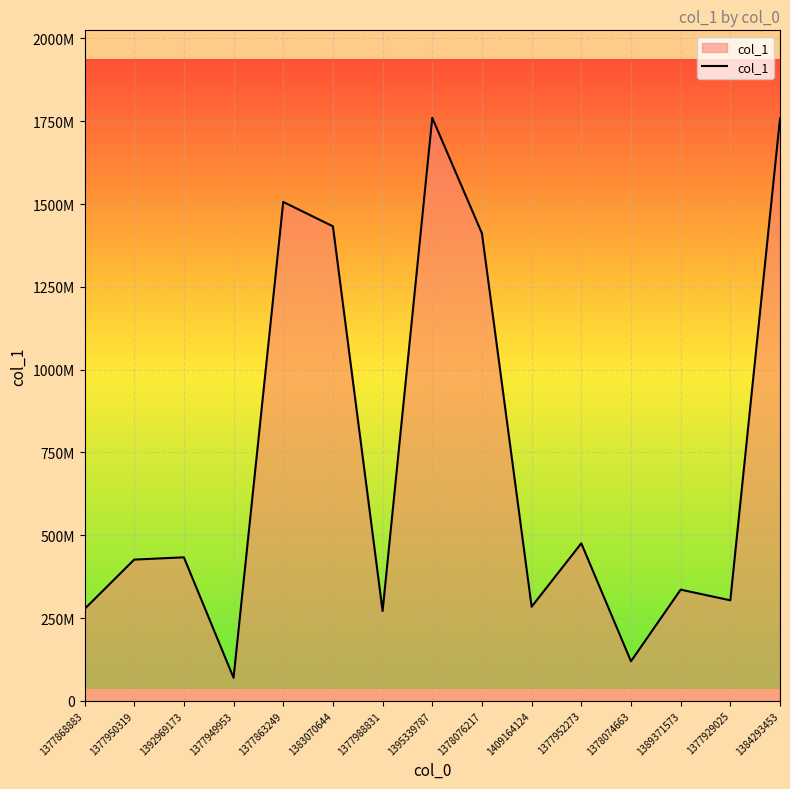

At which label does the data first exceed 426512861?

1392969173